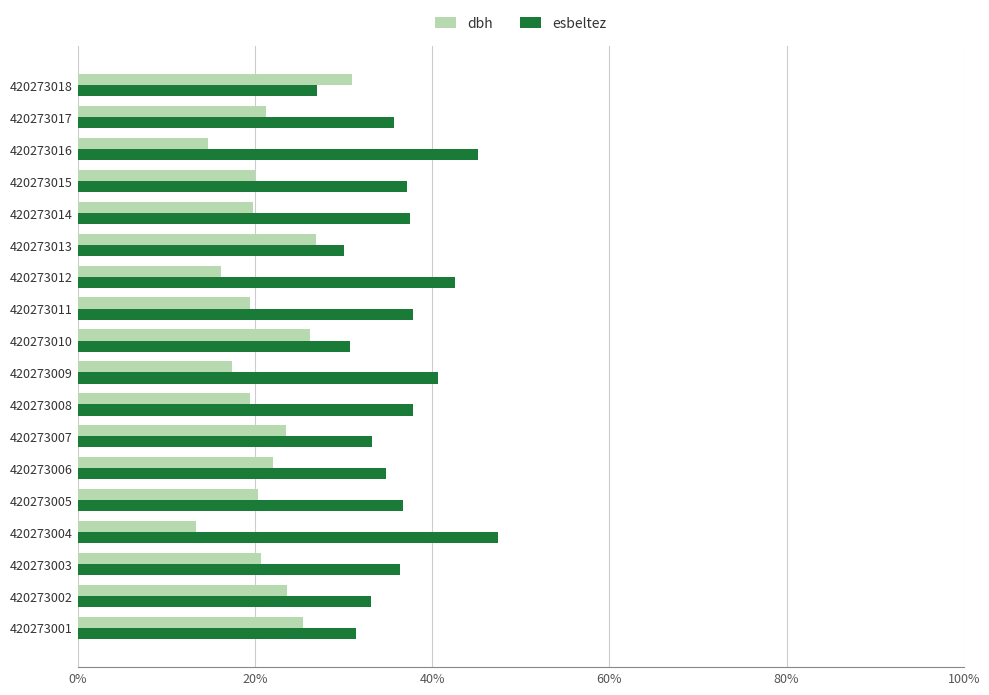

List the series in order of their overall mean, lowest first.

dbh, esbeltez